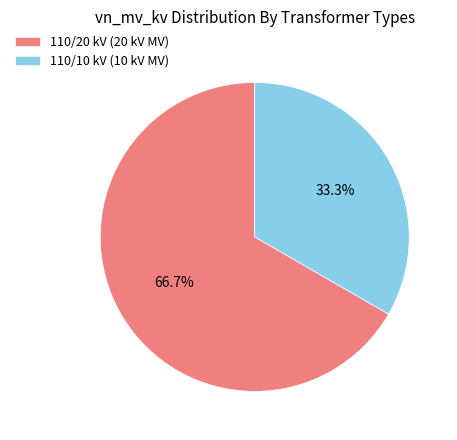

How many slices are in this pie chart?

2